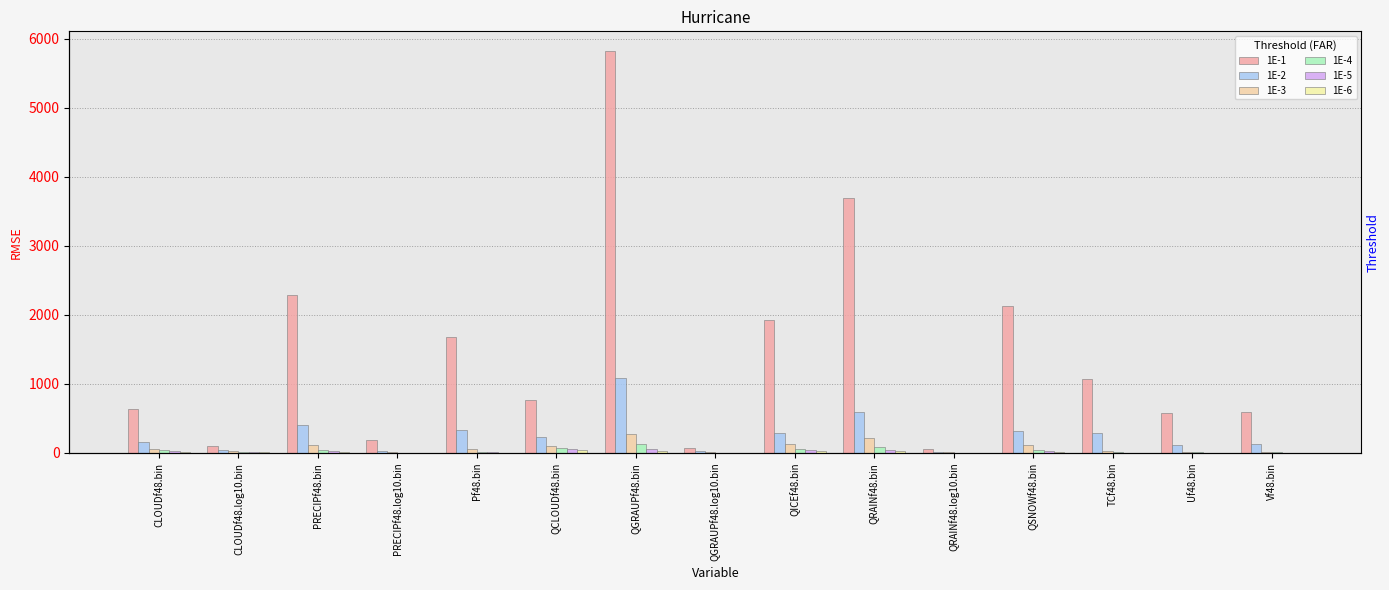

What is the sum of all 1E-5 values?

317.2